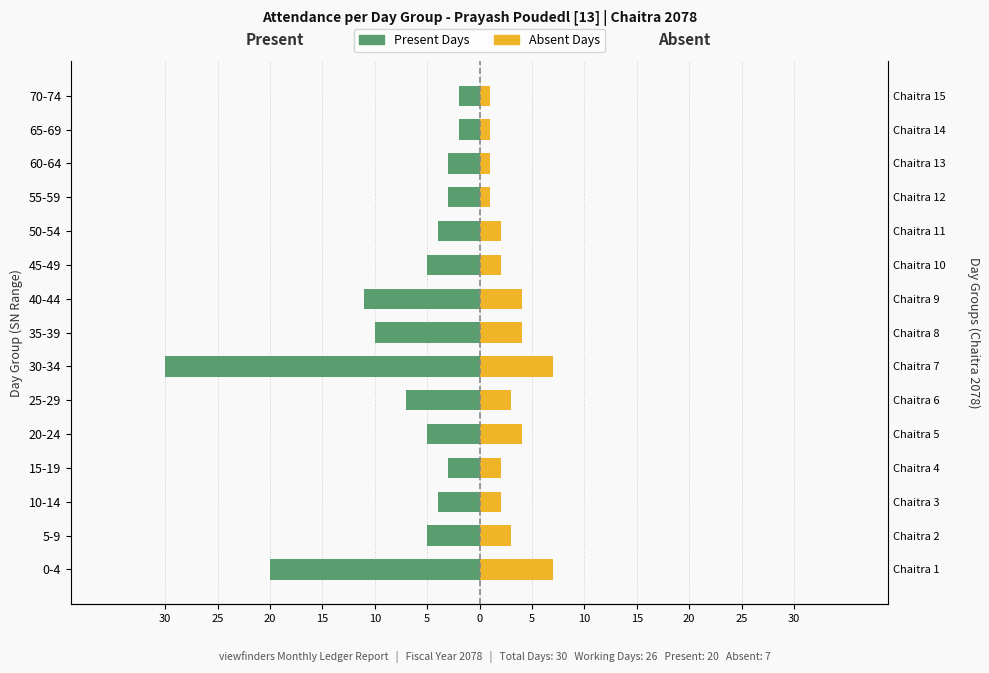

Does the chart contain any negative values?

Yes